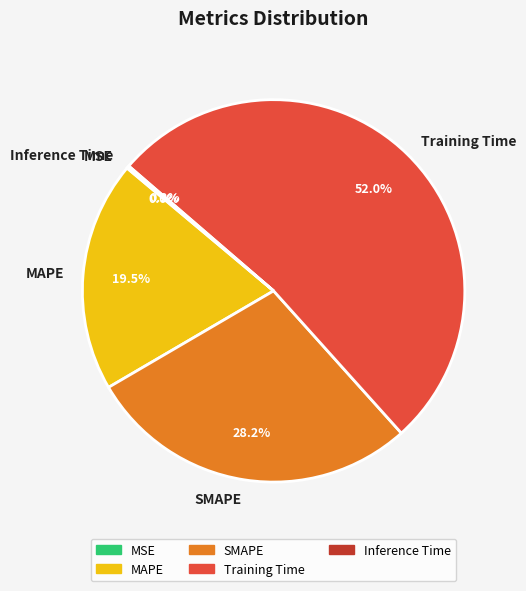

What is the largest slice in the pie chart?

Training Time